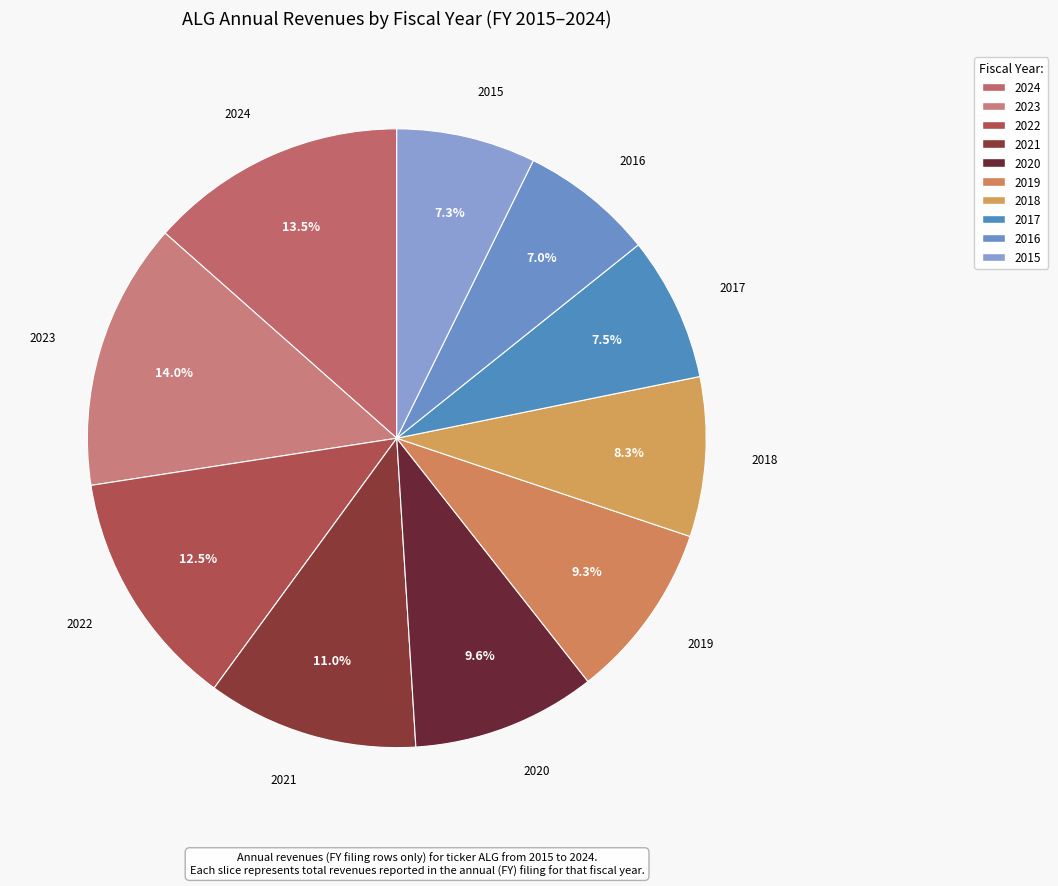

Is it true that 2020 is 10% of the pie?

True